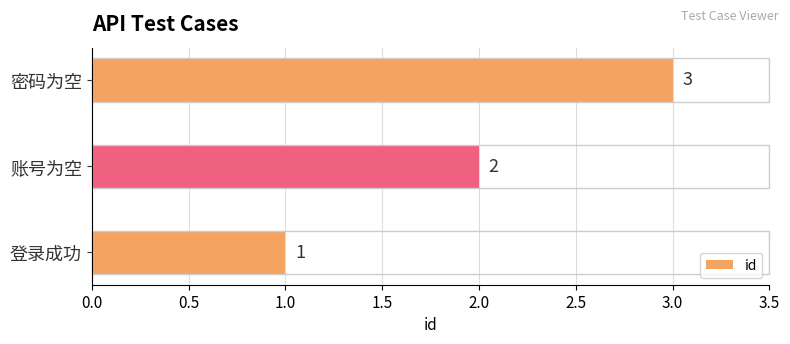

The chart shows a value of 3 at 账号为空. True or false?

False